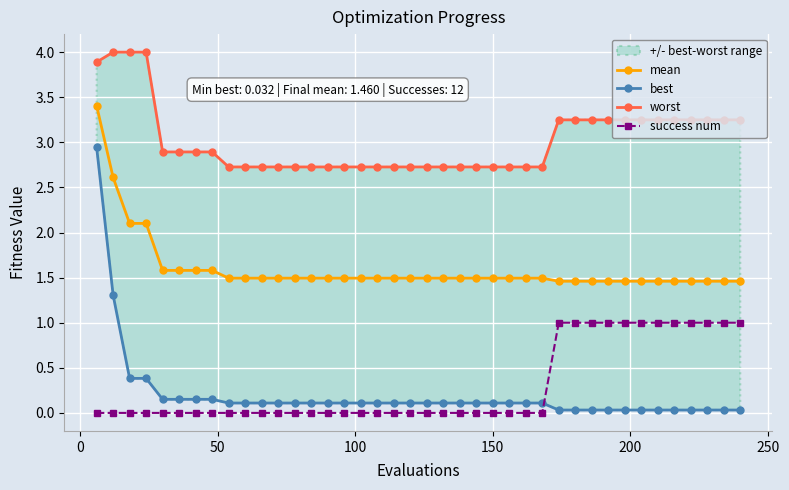

What is the sum of all success num values?

12.0